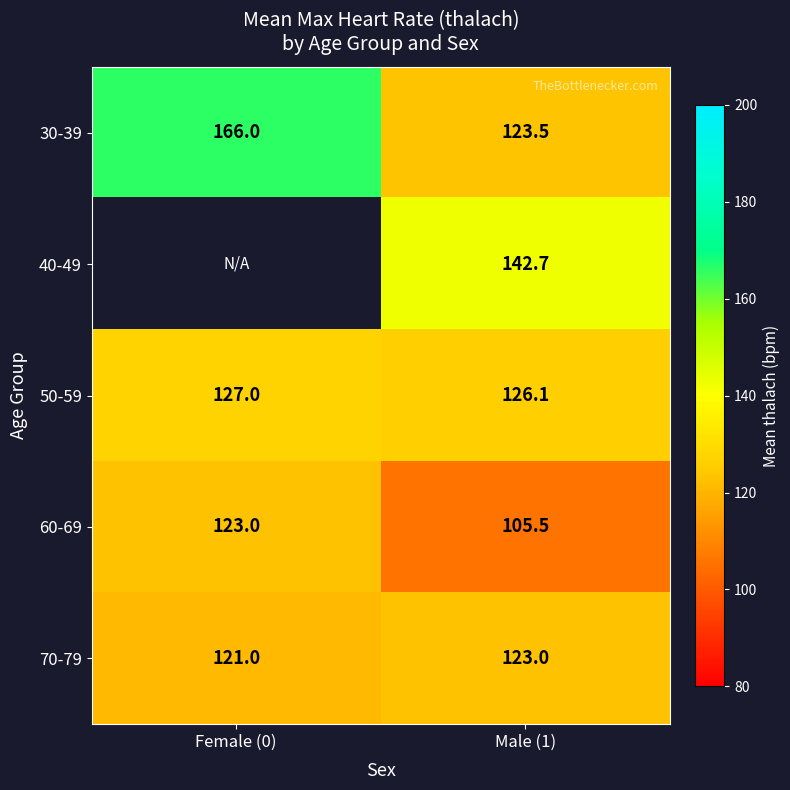

Is the value of 60-69 at Male (1) greater than the value of 50-59 at Female (0)?

No